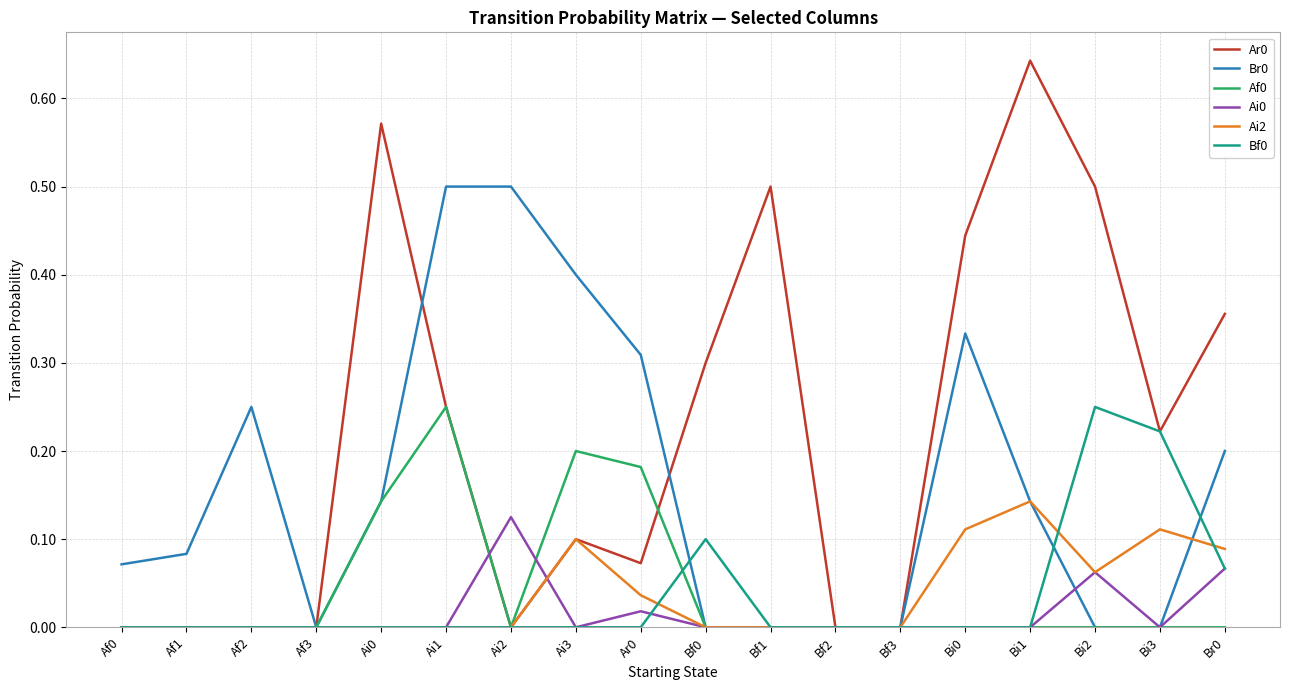

What is the total value across all series at Bi2?

0.9